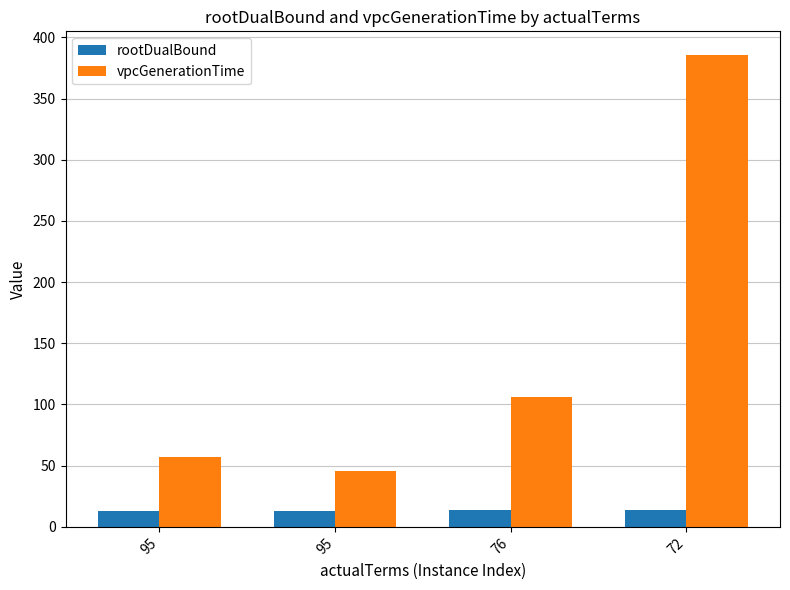

What is the average value of the vpcGenerationTime series?

148.6